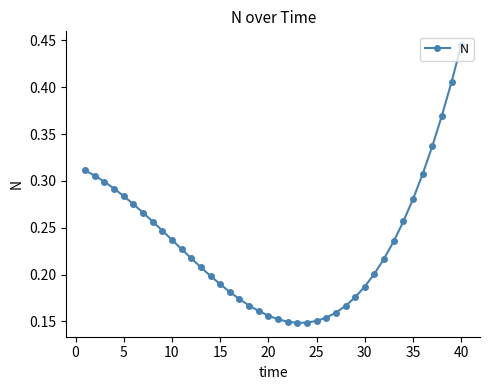

What is the sum of all values?

9.3